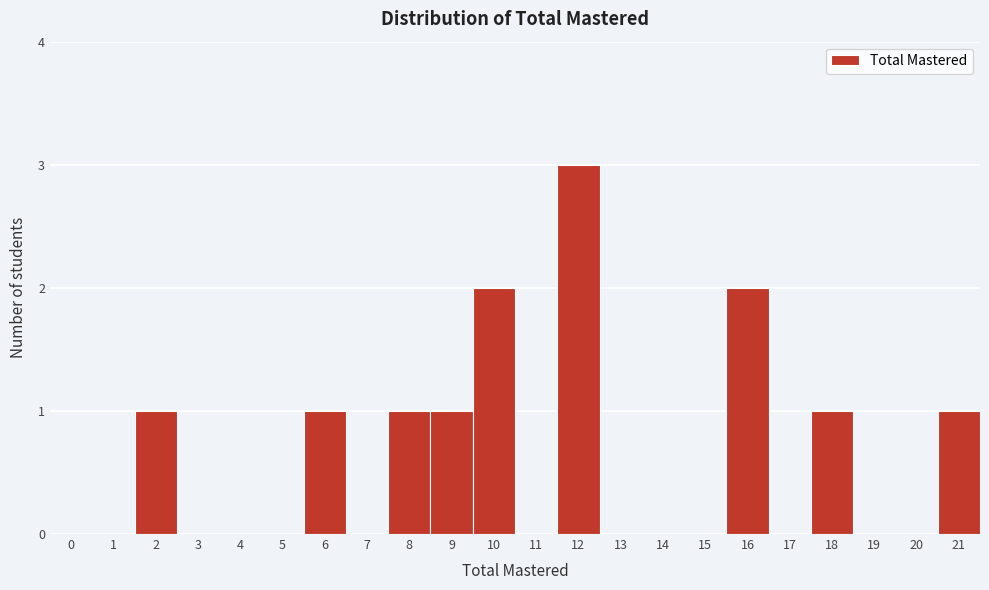

Reading right to left, transcribe all the data shown in this chart.

21=1	20=0	19=0	18=1	17=0	16=2	15=0	14=0	13=0	12=3	11=0	10=2	9=1	8=1	7=0	6=1	5=0	4=0	3=0	2=1	1=0	0=0